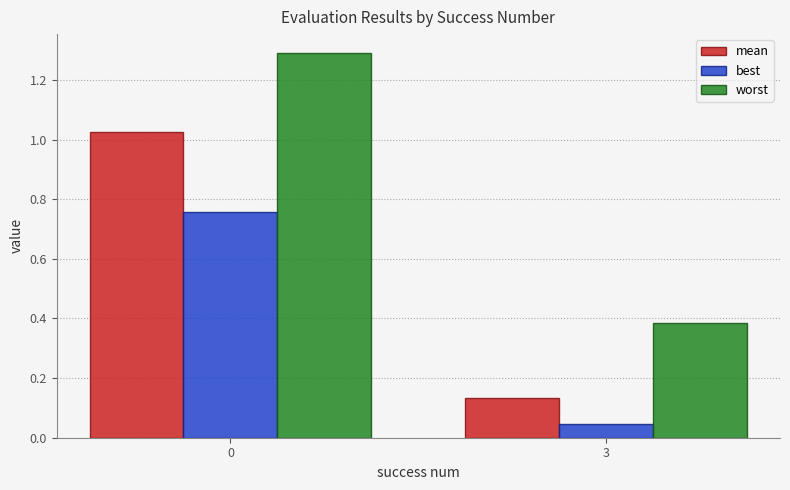

What is the difference between the mean values at 0 and 3?

0.9